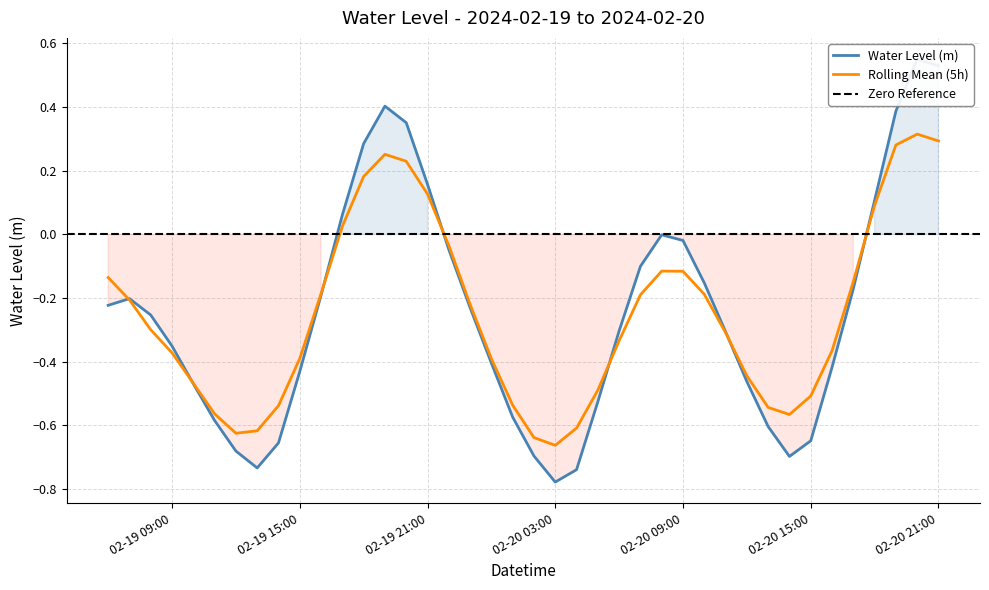

How many positive values are there?

9